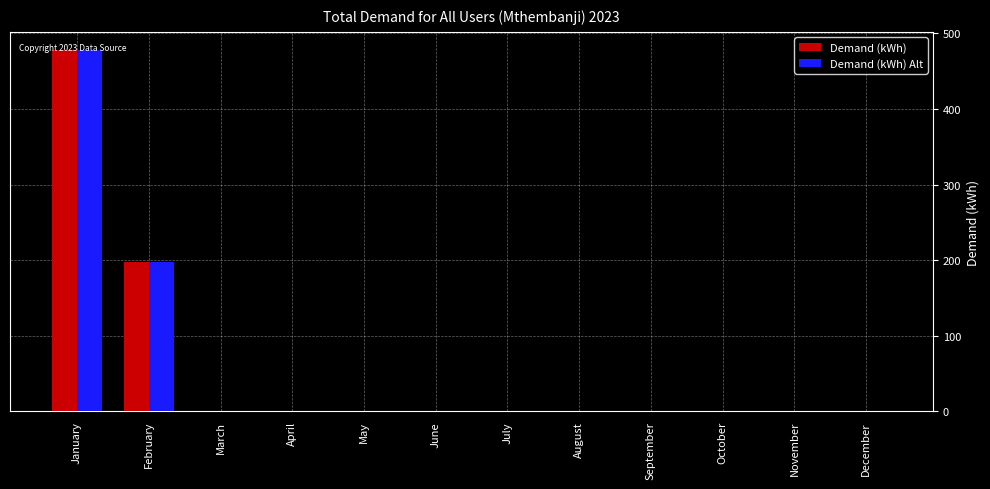

Is the value of Demand (kWh) Alt at May greater than the value of Demand (kWh) at February?

No